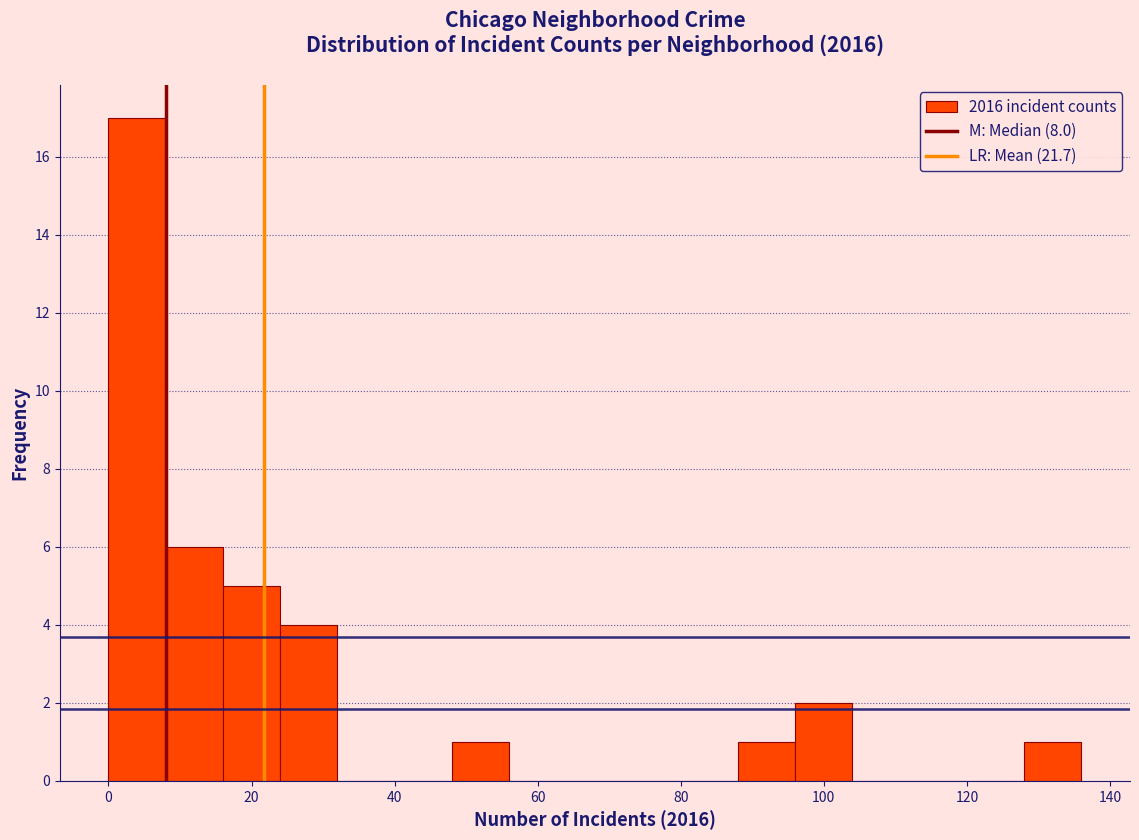

Reading left to right, transcribe this chart: for each bar, give the range it covers on the x-axis and its height. The values are not printed on the chart, so give them approximately, as read against the axis.

0 to 8: 17
8 to 16: 6
16 to 24: 5
24 to 32: 4
32 to 40: 0
40 to 48: 0
48 to 56: 1
56 to 64: 0
64 to 72: 0
72 to 80: 0
80 to 88: 0
88 to 96: 1
96 to 104: 2
104 to 112: 0
112 to 120: 0
120 to 128: 0
128 to 136: 1